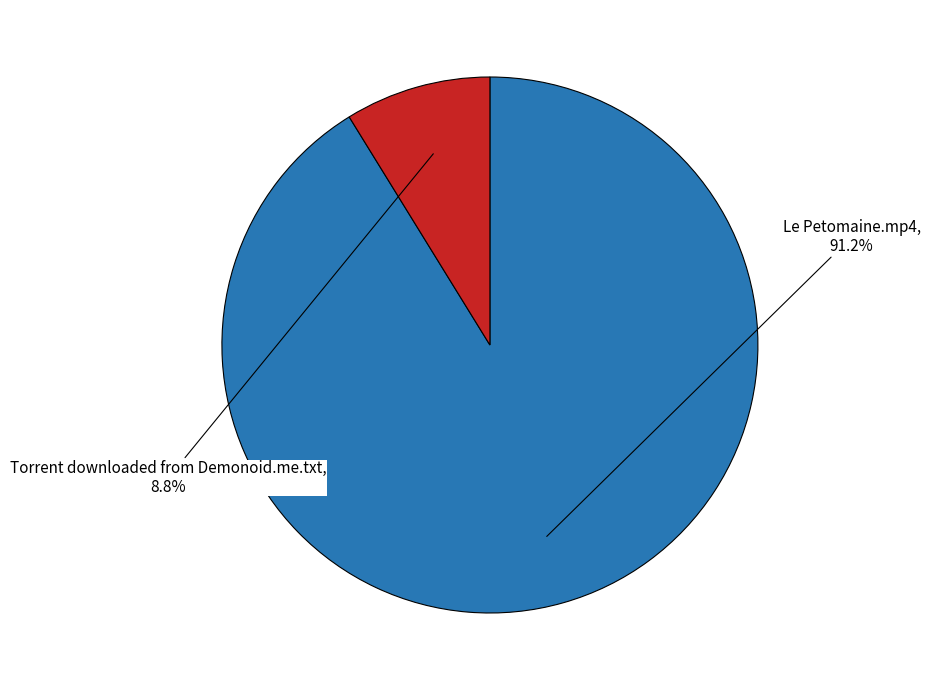

Is there a majority slice in this chart?

Yes